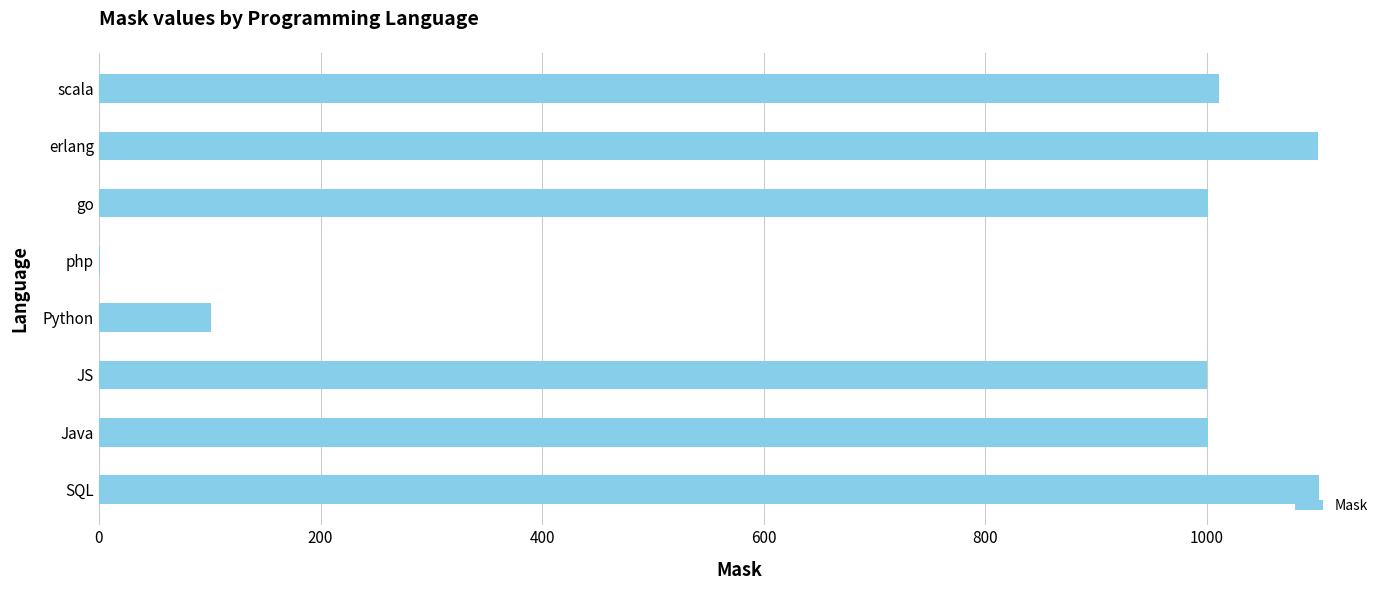

Is it true that the value at Java is 1001?

True